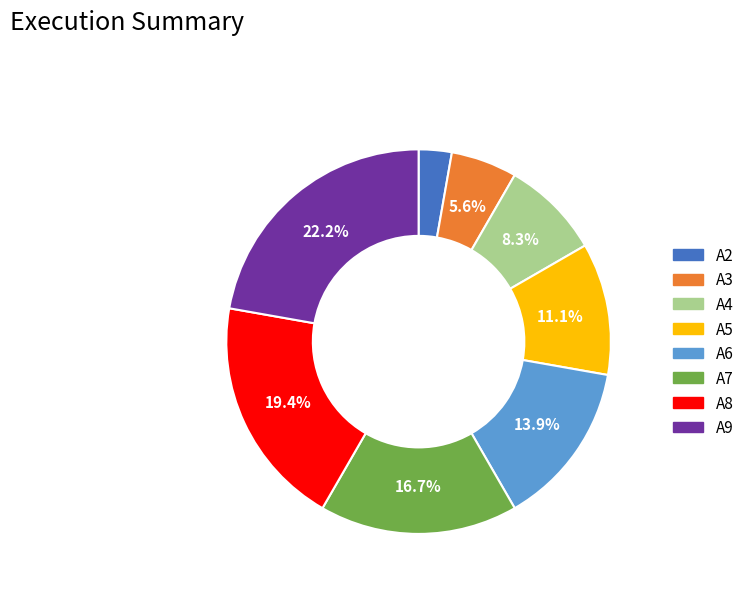

Which has a higher value, A2 or A8?

A8